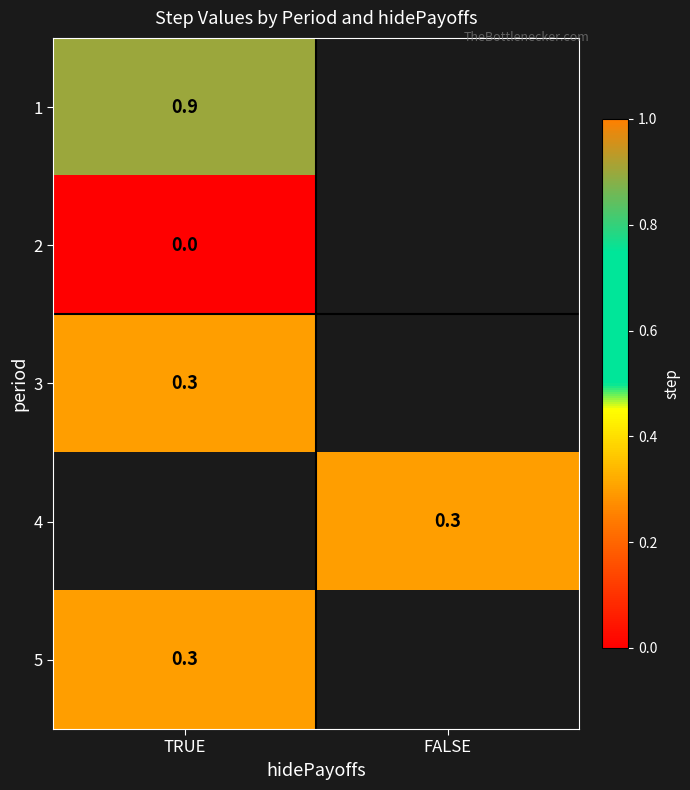

The 3 series shows 0.5 at TRUE. True or false?

False